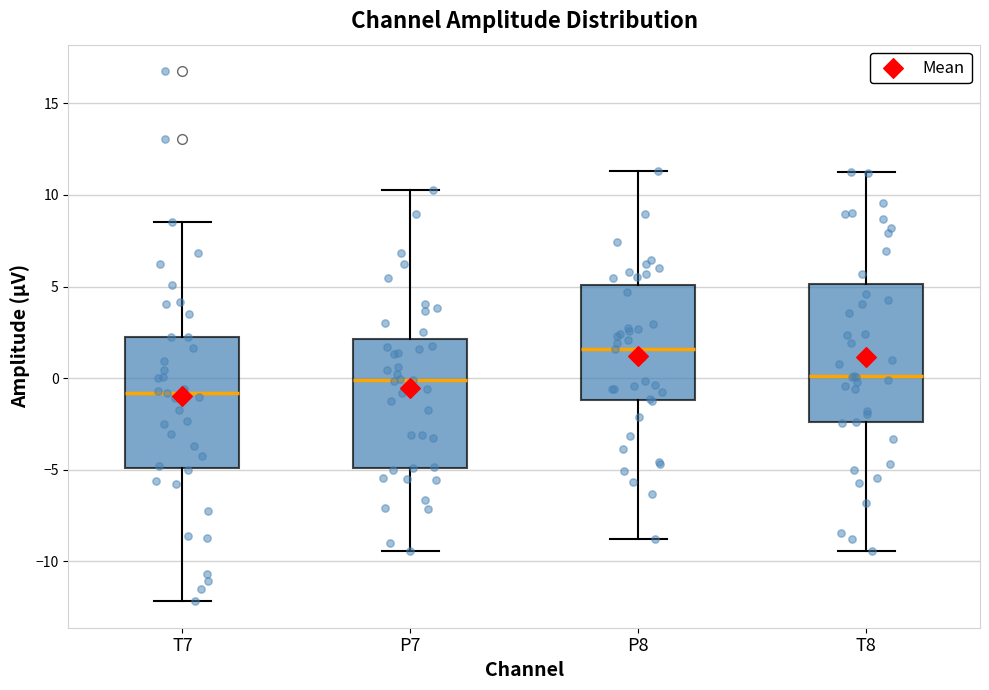

Reading left to right, transcribe this box plot: for each box, give where its median line is, the range the box spans, and where its two whiskers end, as read against the y-axis. The values are not printed on the chart, so give them approximately, as read against the axis.

T7: median -1.0, box -5.0 to 2.0, whiskers -12.0 to 8.5
P7: median 0.0, box -5.0 to 2.0, whiskers -9.5 to 10.5
P8: median 1.5, box -1.0 to 5.0, whiskers -9.0 to 11.5
T8: median 0.0, box -2.5 to 5.0, whiskers -9.5 to 11.5